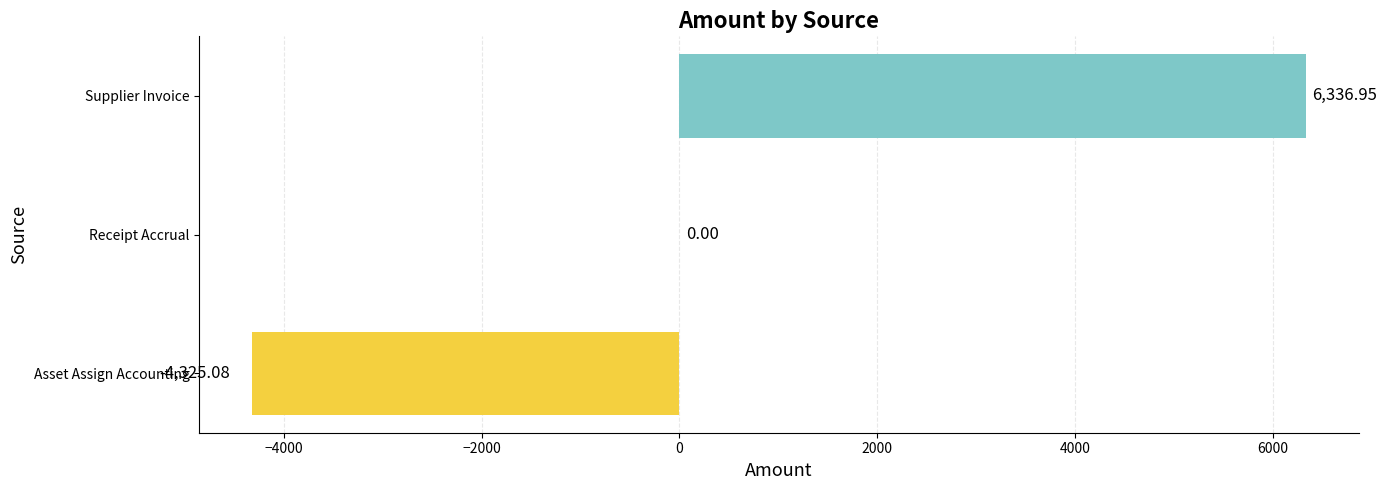

At which label is the value closest to 1005?

Receipt Accrual